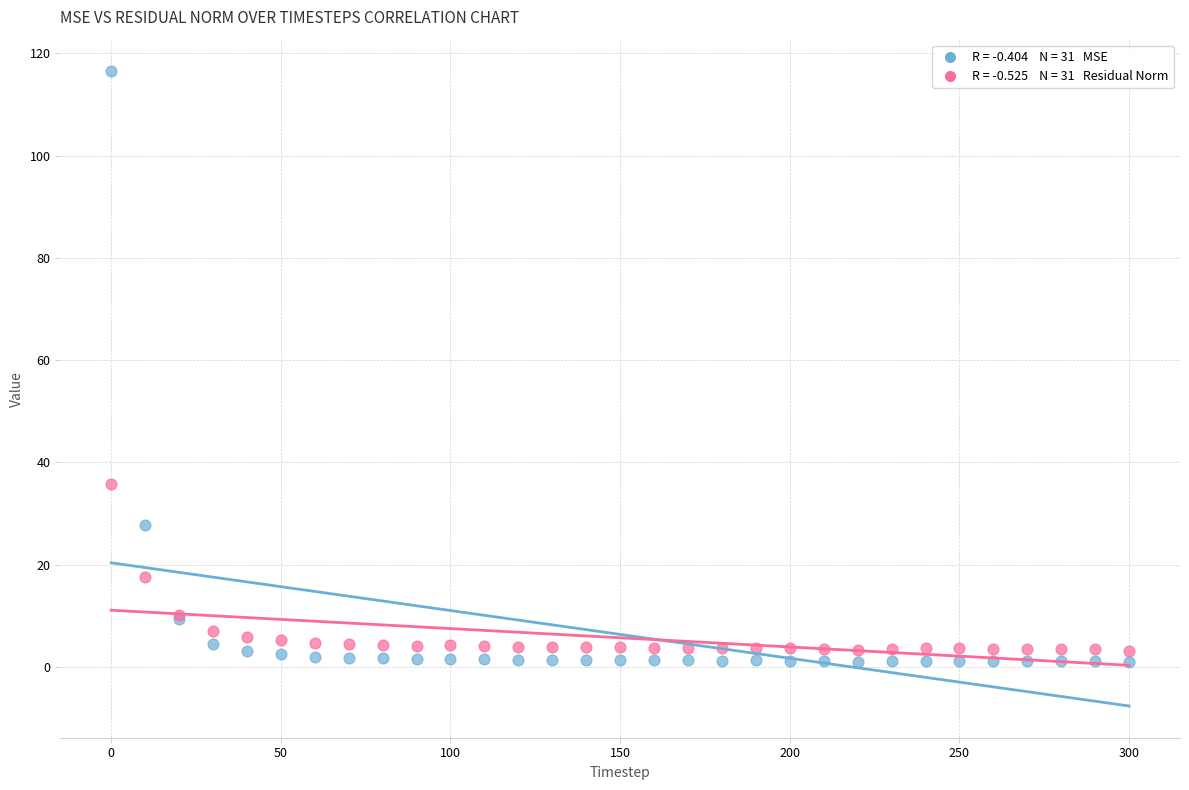

Across all series, what Y value is closest to 58?

35.8